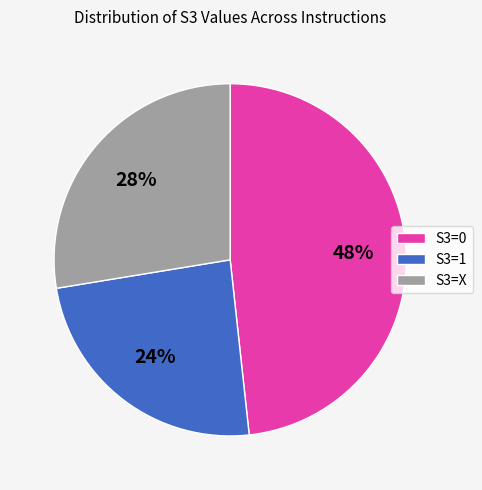

Is it true that S3=X is 41% of the pie?

False